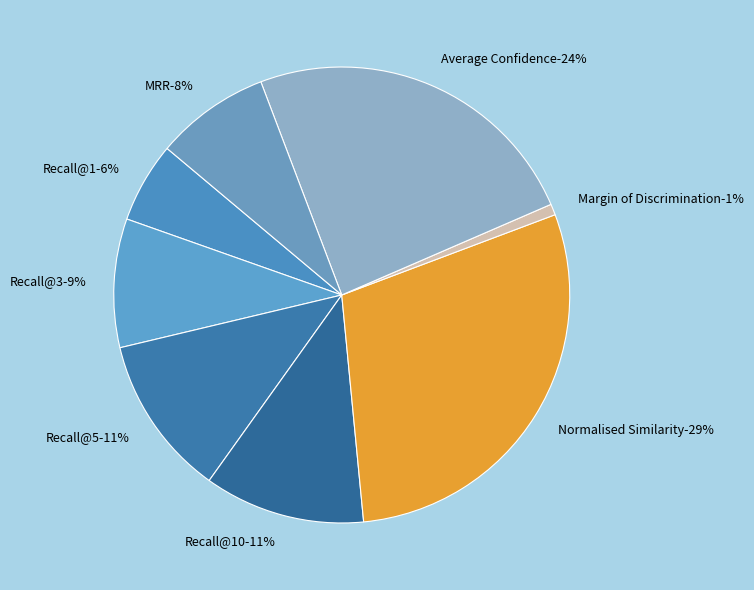

What is the smallest slice in the pie chart?

Margin of Discrimination